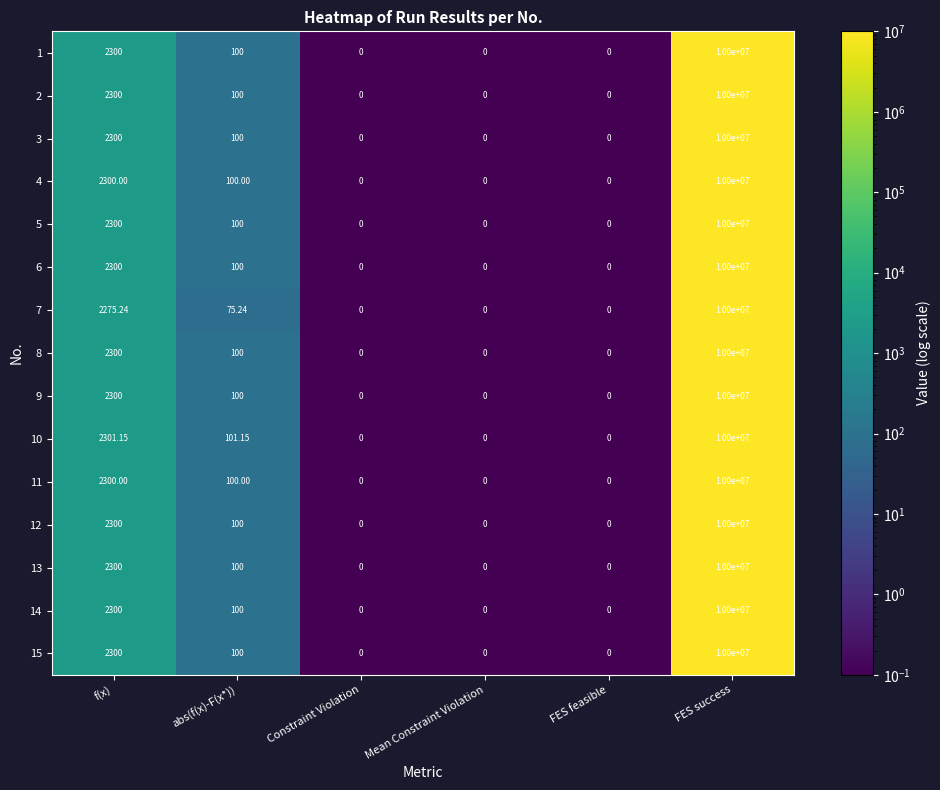

At which category does the chart reach its peak across all series?

FES success